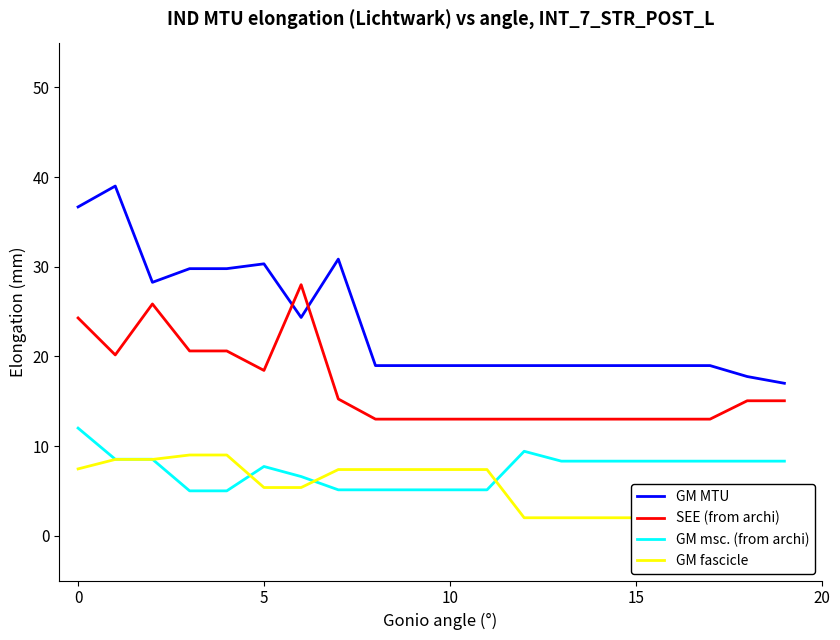

What is the label of the 11th point from the left?

10